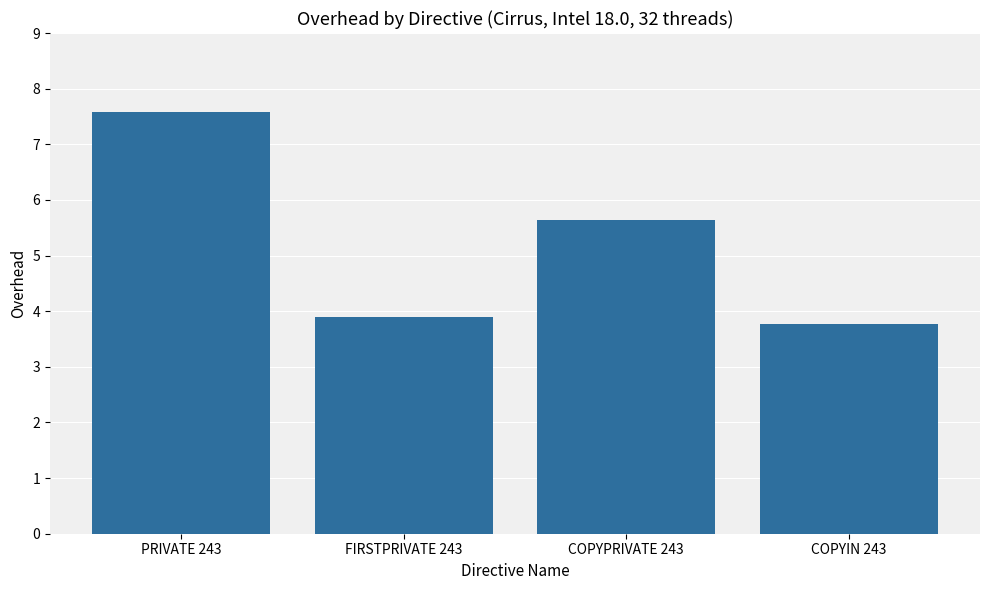

Rank the categories by value from highest to lowest.

PRIVATE 243, COPYPRIVATE 243, FIRSTPRIVATE 243, COPYIN 243